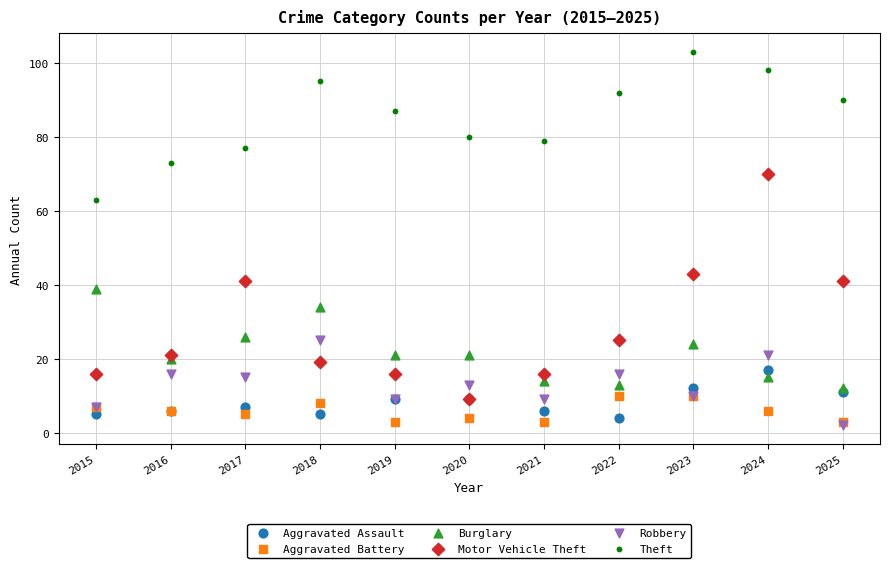

Which series reaches the maximum Y coordinate?

Theft